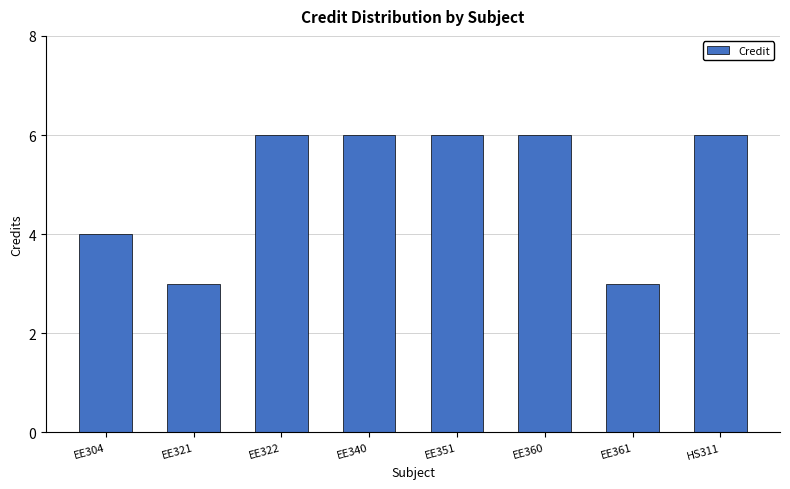

What is the change in value from EE304 to HS311?

+2